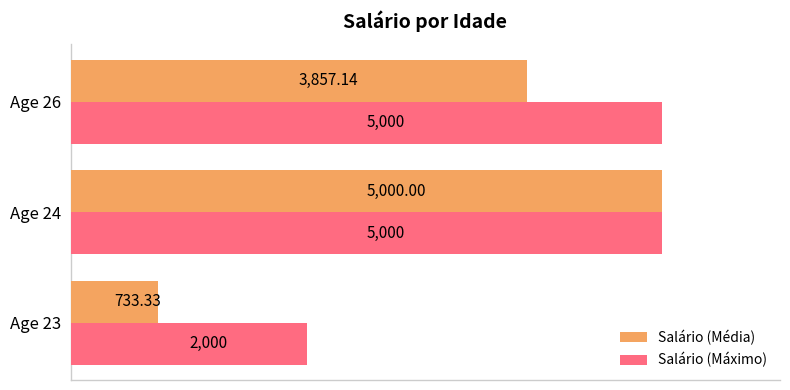

What is the minimum value for Salário (Média)?

733.3